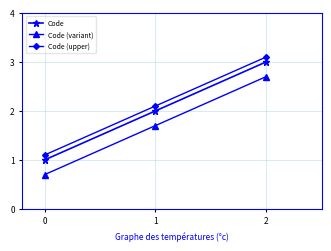

Rank the series by their maximum value, from highest to lowest.

Code (upper), Code, Code (variant)